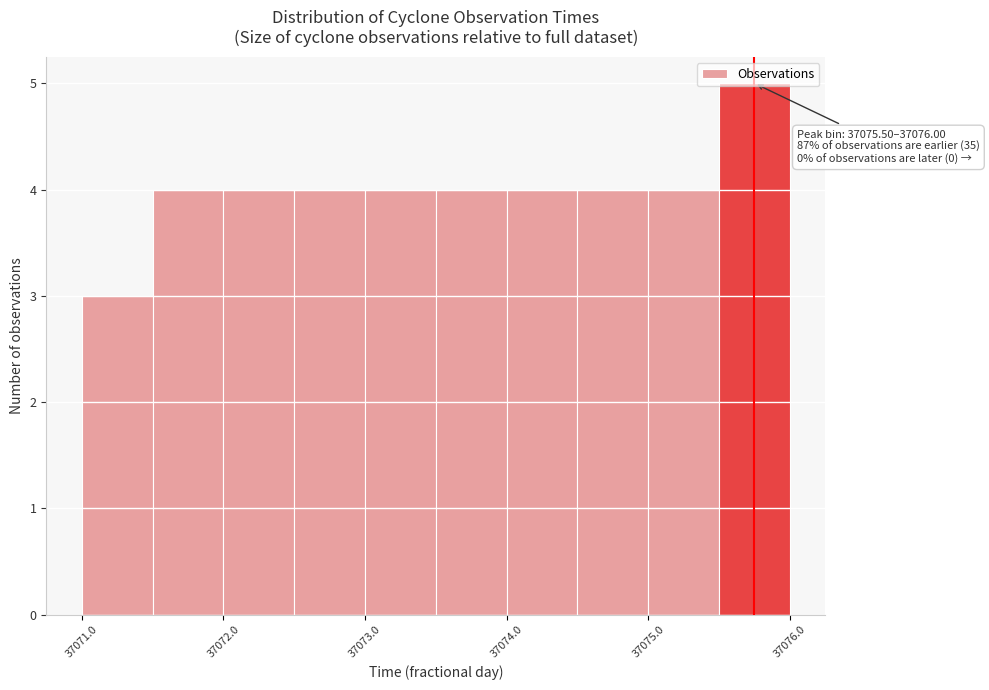

Which range on the x-axis has the tallest bar?

37075.5 to 37076.0